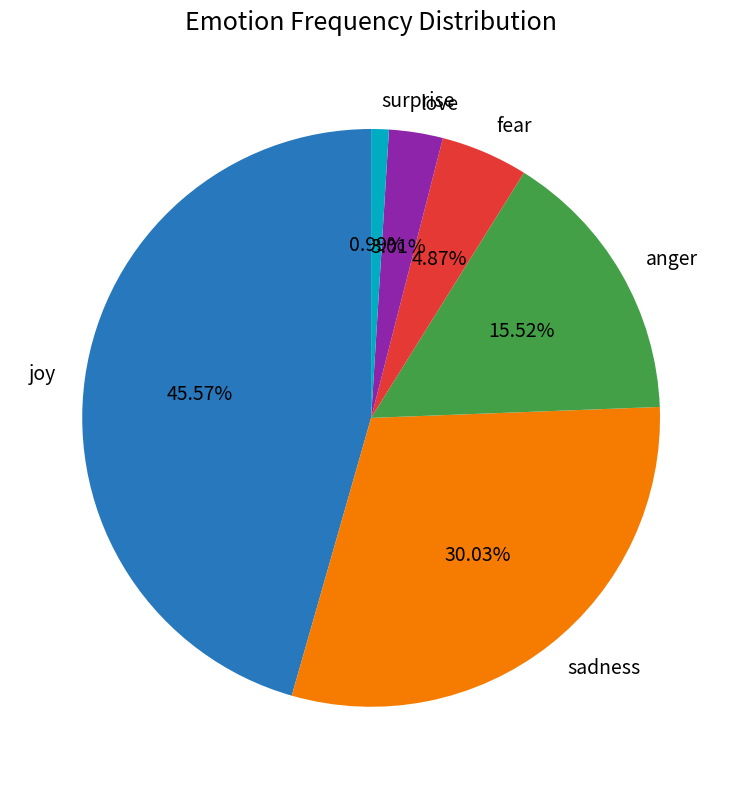

Approximately how many times larger is the value at love compared to fear?

0.6